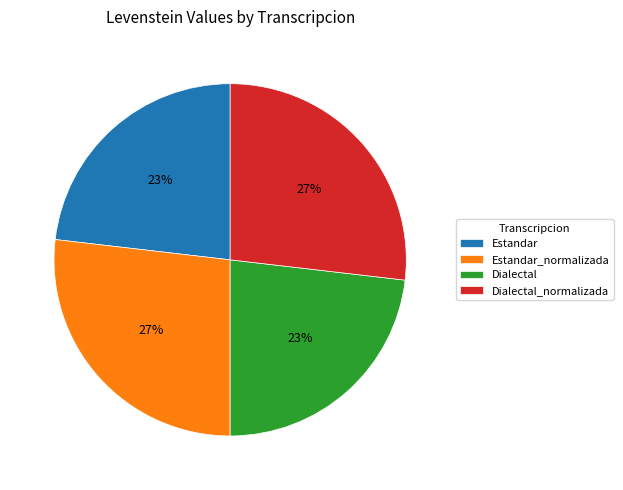

To the nearest percent, what portion does Dialectal represent?

23%